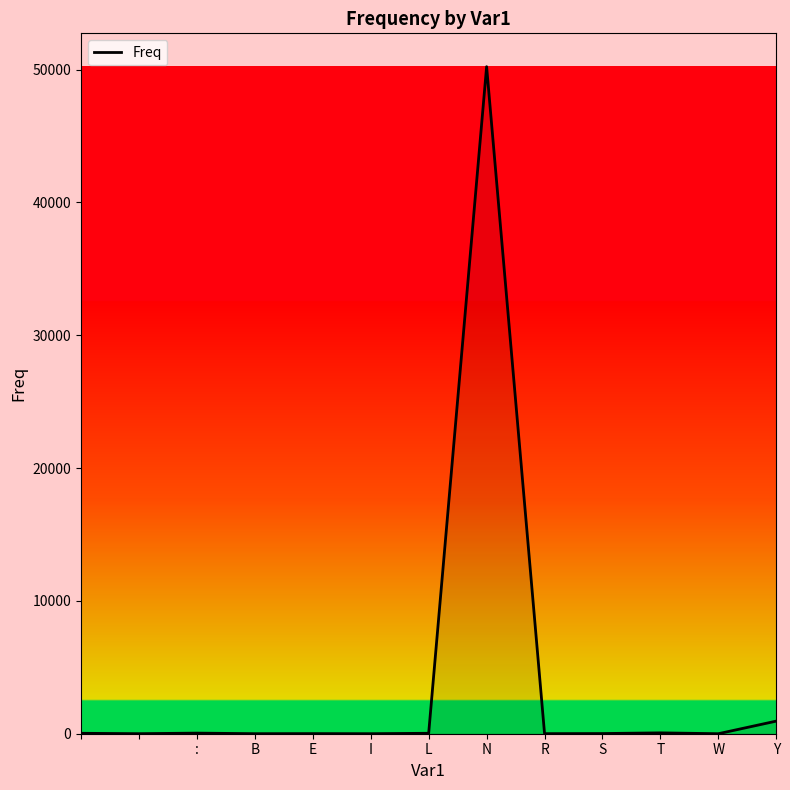

What is the difference between the maximum and minimum values?

50212